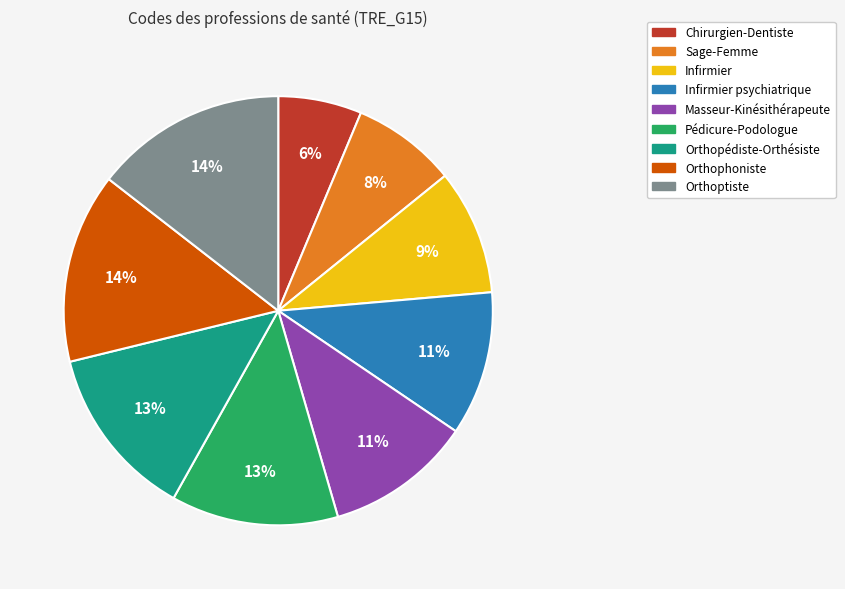

To the nearest percent, what is the difference between the largest and smallest slice percentages?

8%